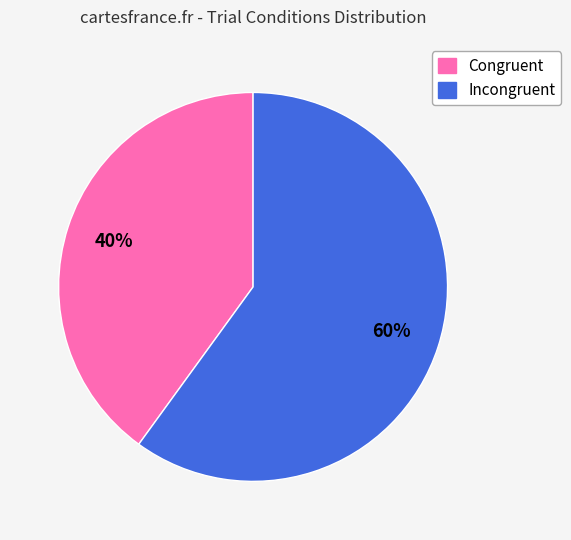

How many segments does this pie chart have?

2